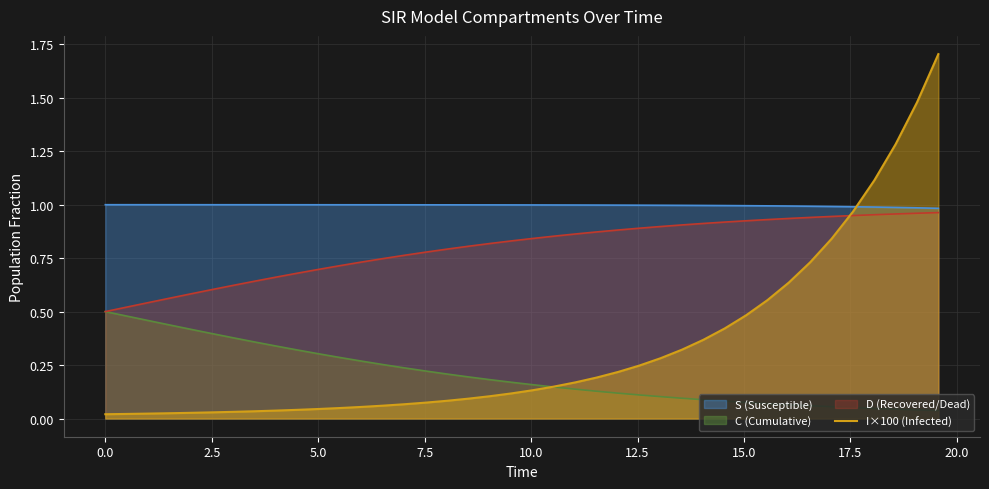

Which series has the largest range (max minus min)?

I×100 (Infected)